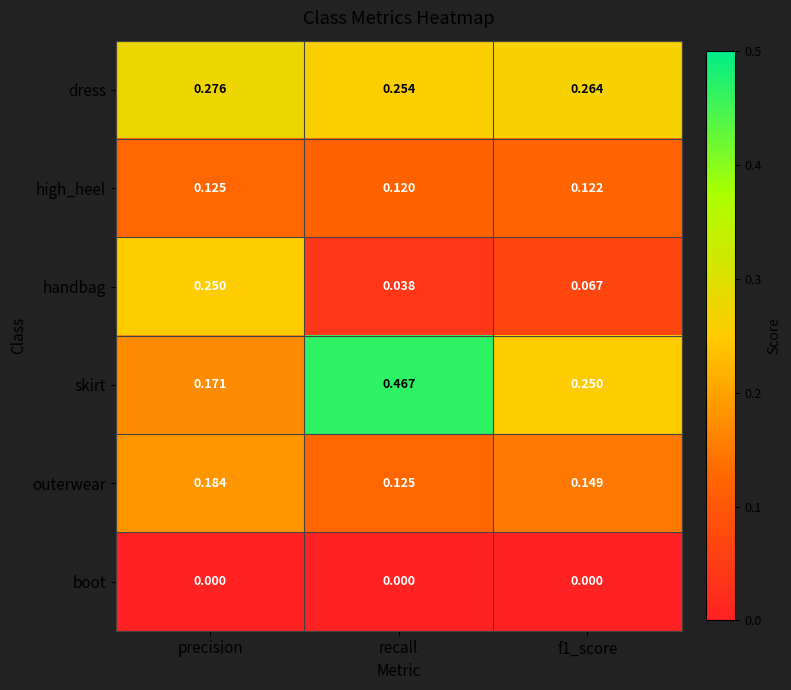

At which category is the sum across all series the highest?

precision